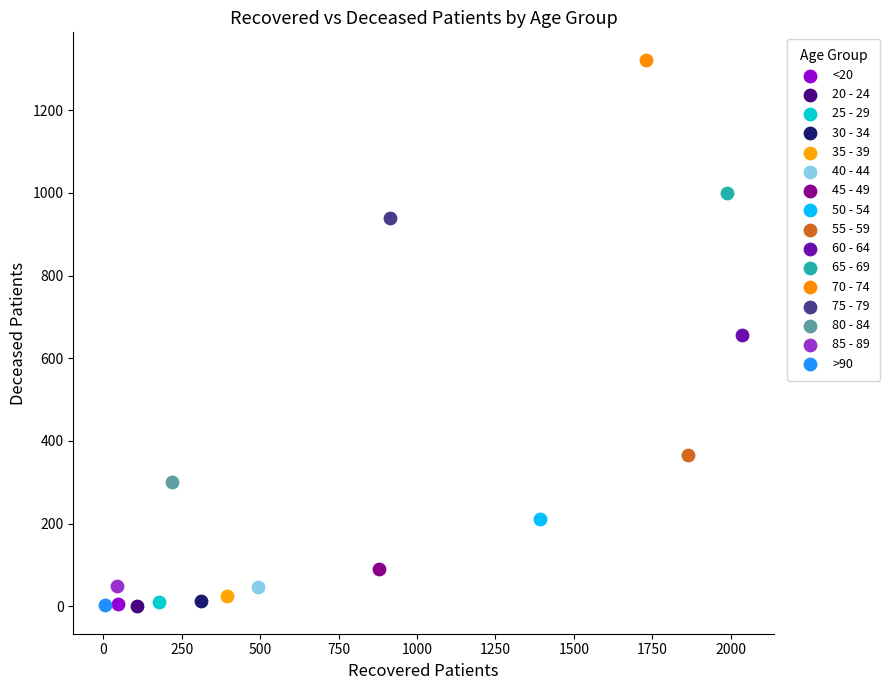

What are all the series names shown in the legend?

<20, 20 - 24, 25 - 29, 30 - 34, 35 - 39, 40 - 44, 45 - 49, 50 - 54, 55 - 59, 60 - 64, 65 - 69, 70 - 74, 75 - 79, 80 - 84, 85 - 89, >90